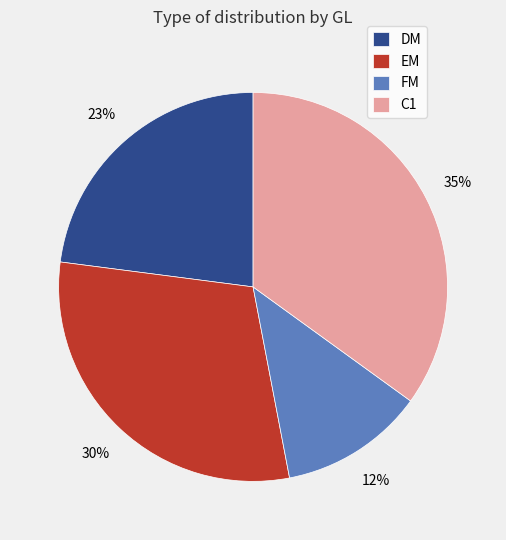

Between C1 and EM, which is larger?

C1